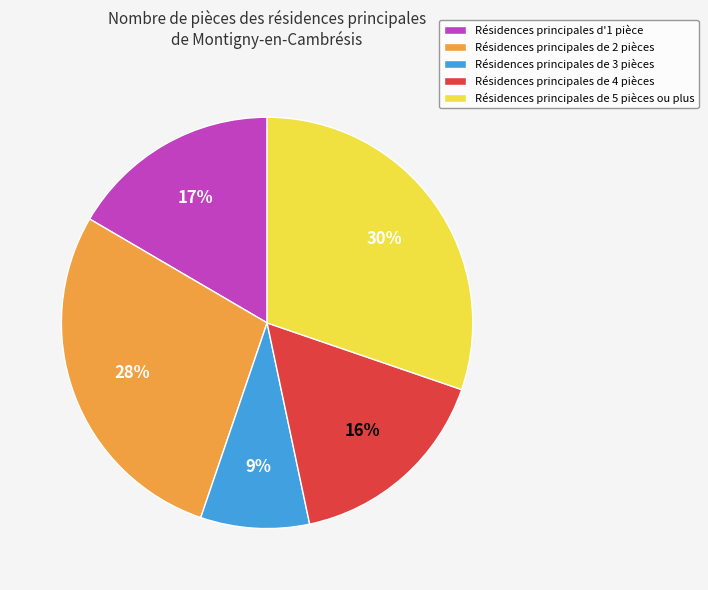

To the nearest percent, what is the difference between the Résidences principales de 5 pièces ou plus and Résidences principales de 2 pièces slice percentages?

2%